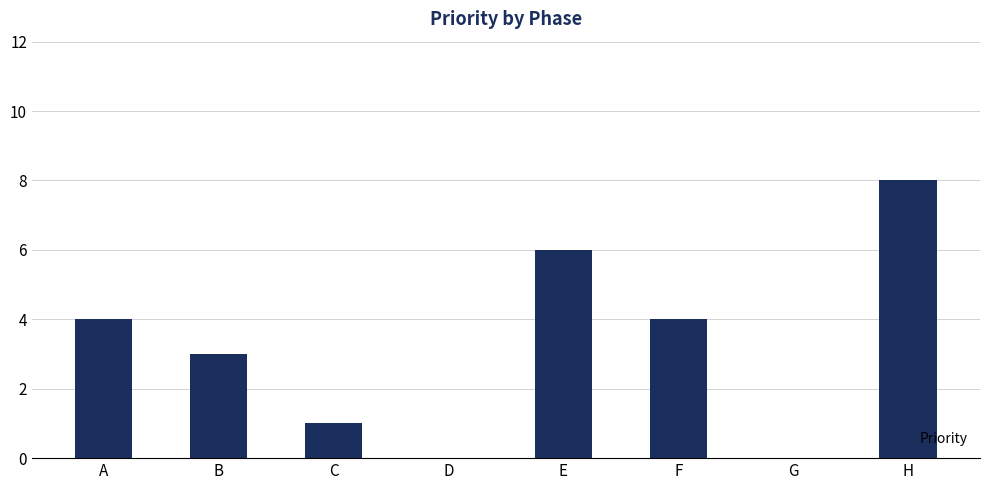

How many series are shown in this chart?

1